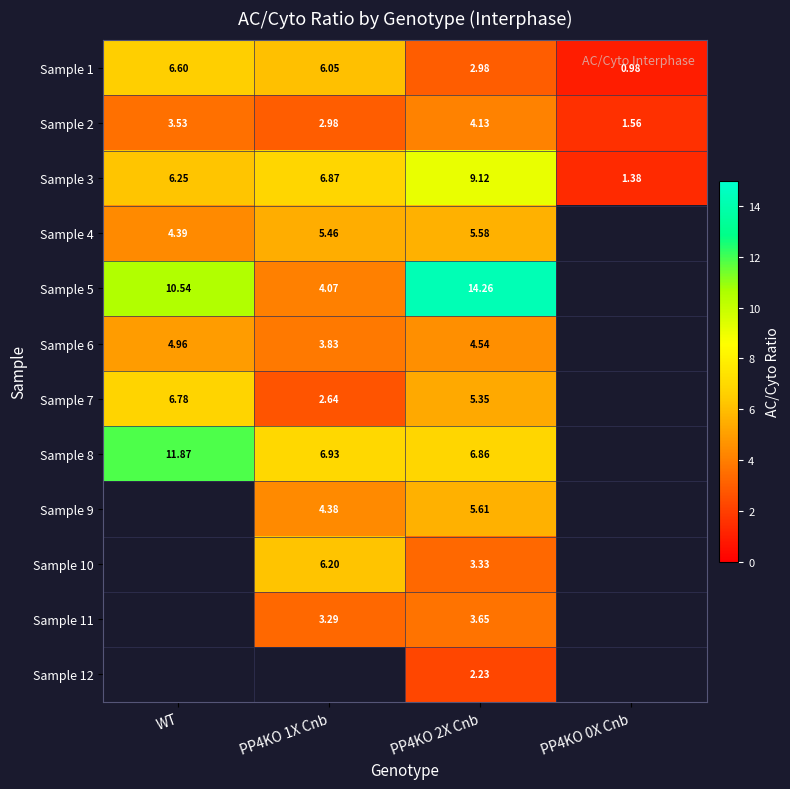

At which label does Sample 7 first exceed 6?

WT